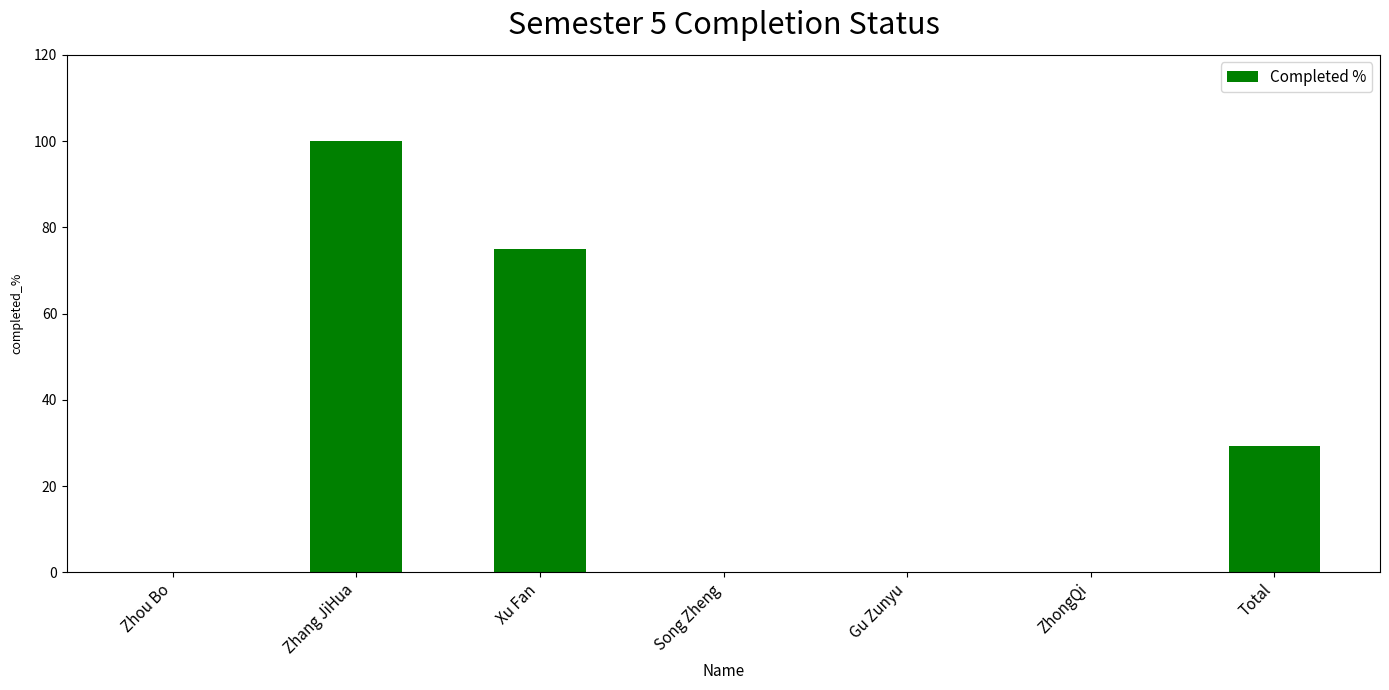

Which label corresponds to the largest value in the chart?

Zhang JiHua